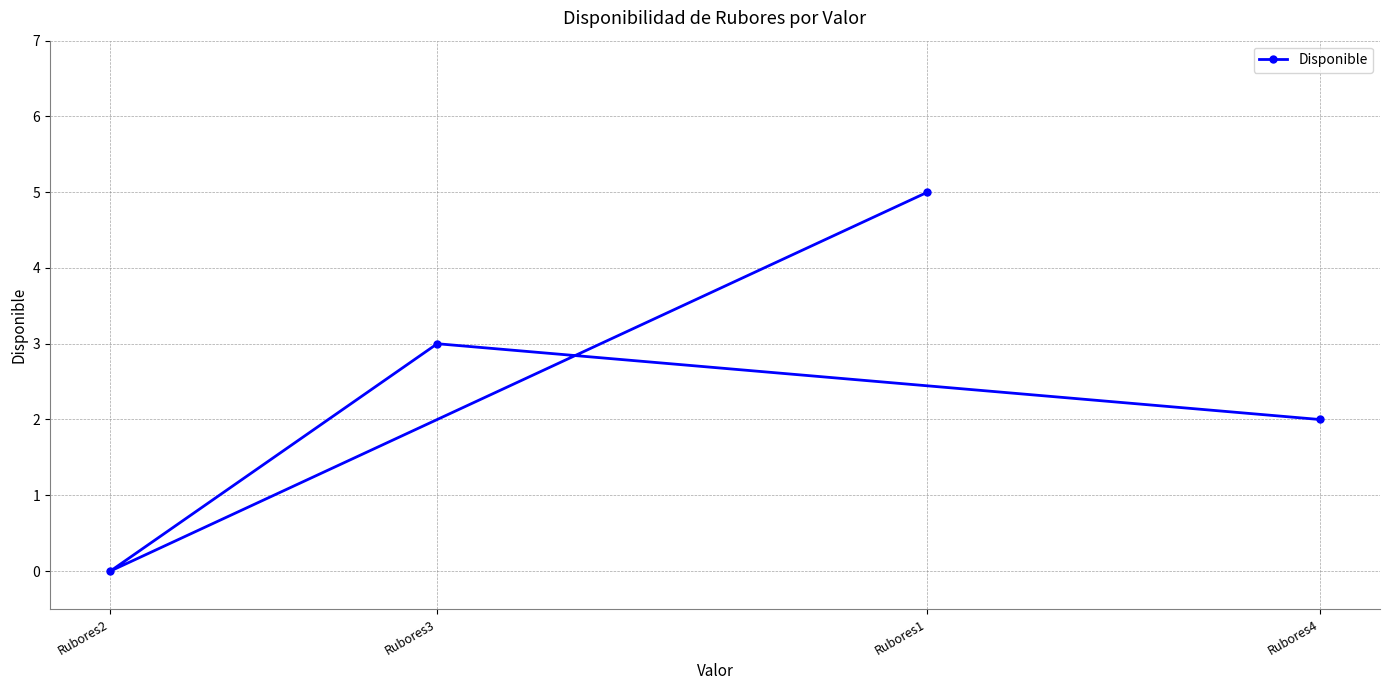

What is the greatest value displayed?

5